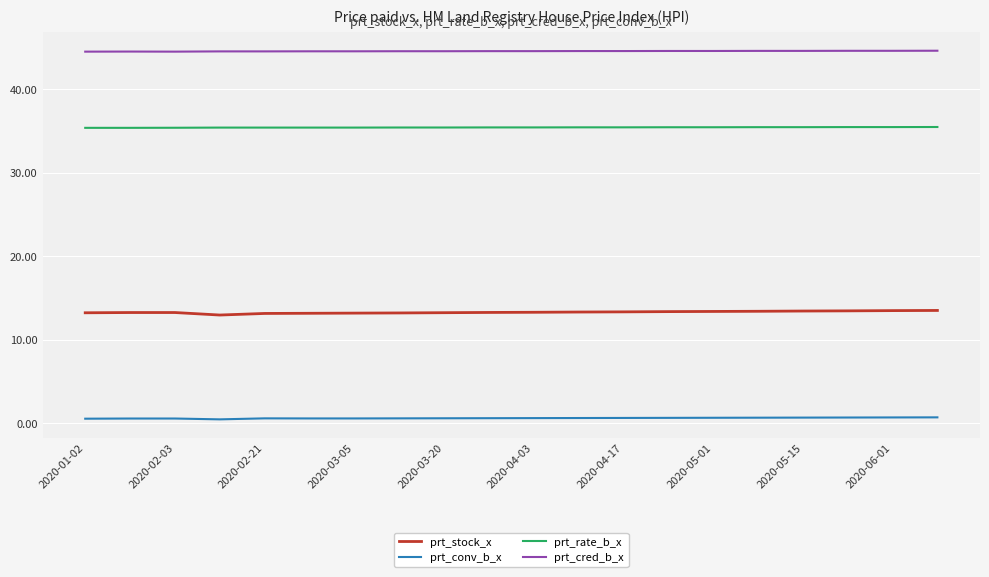

Does the chart have visible grid lines?

Yes